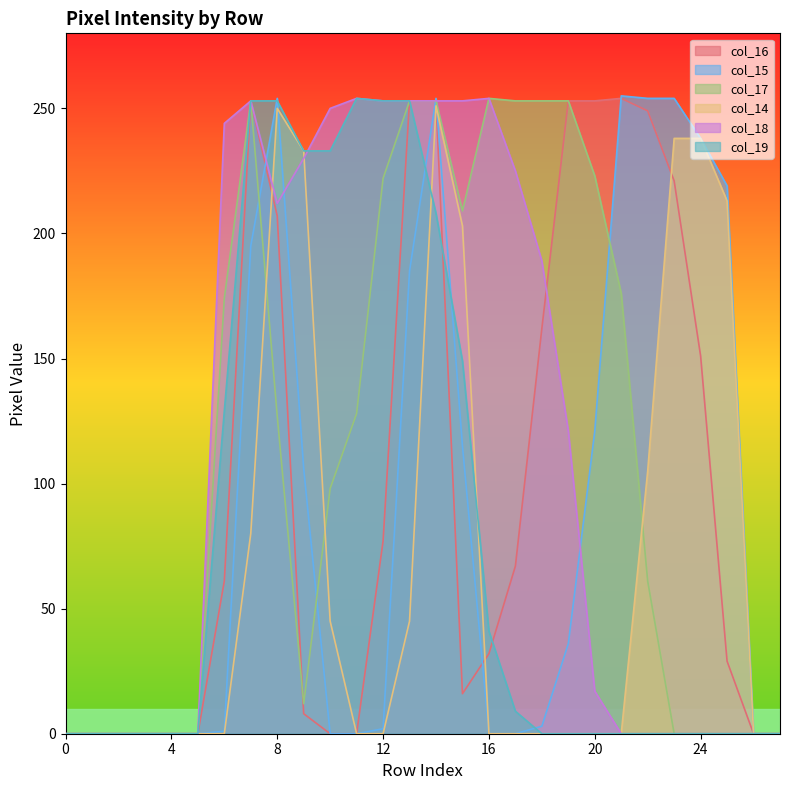

Where is the first local maximum for col_15?

8